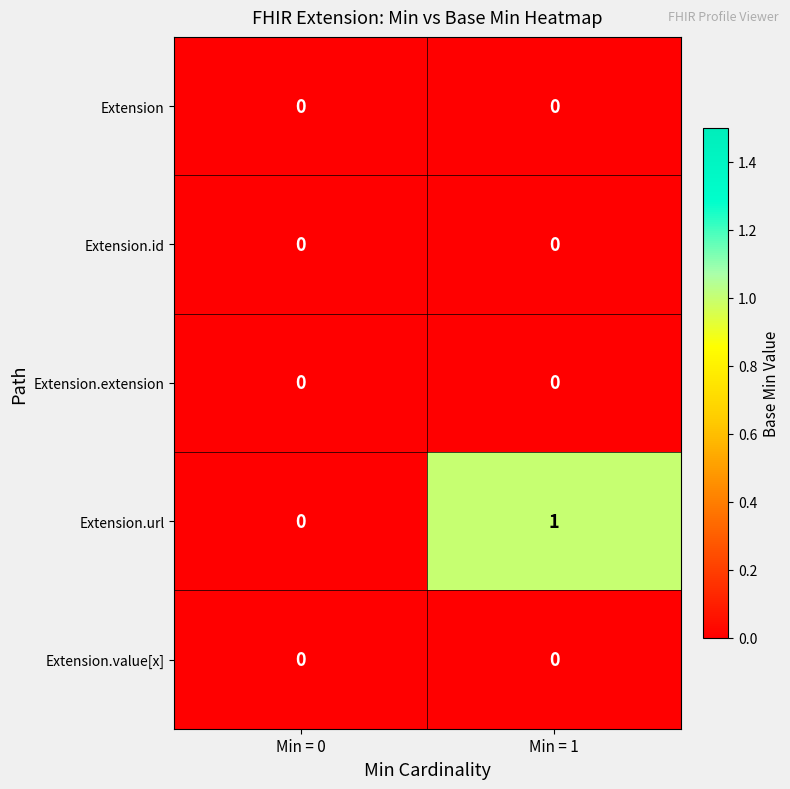

What is the total value across all series at Min = 1?

1